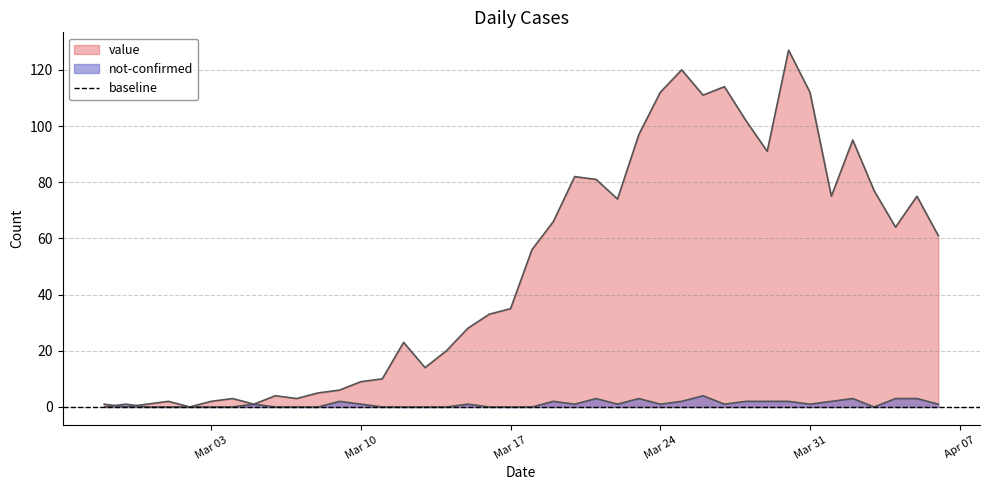

Which category has the highest value in the value series?

2020-03-30